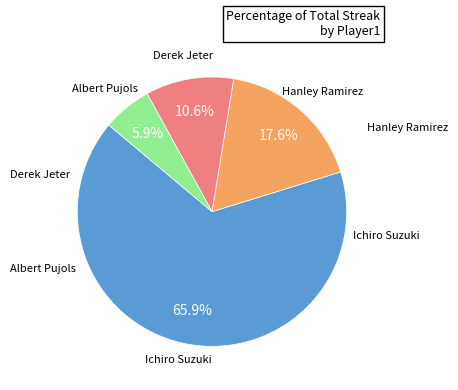

Is there any slice that represents more than half of the pie?

Yes